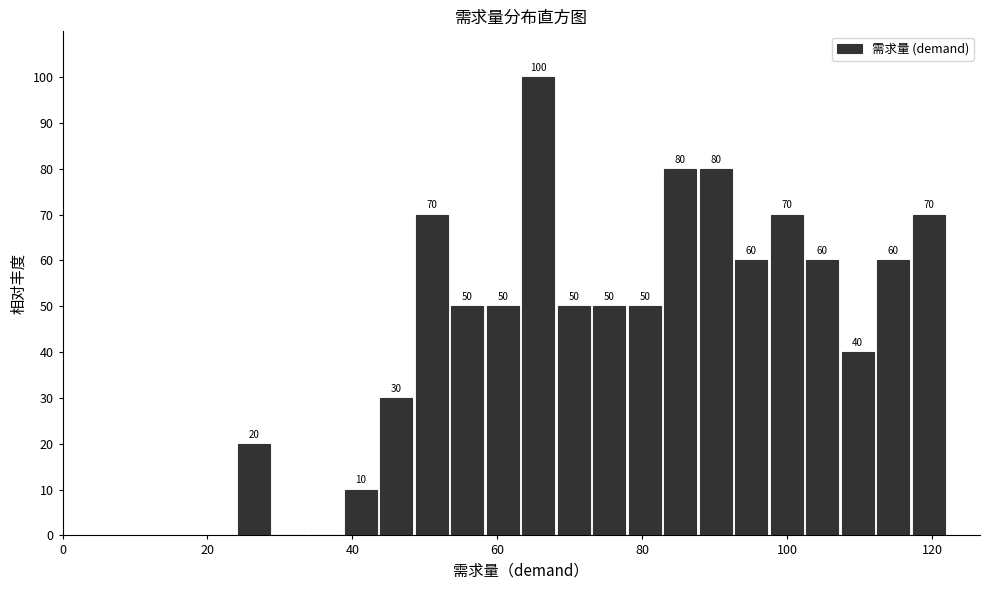

Read against the x-axis, roughly where is the centre of the tallest bar?

66